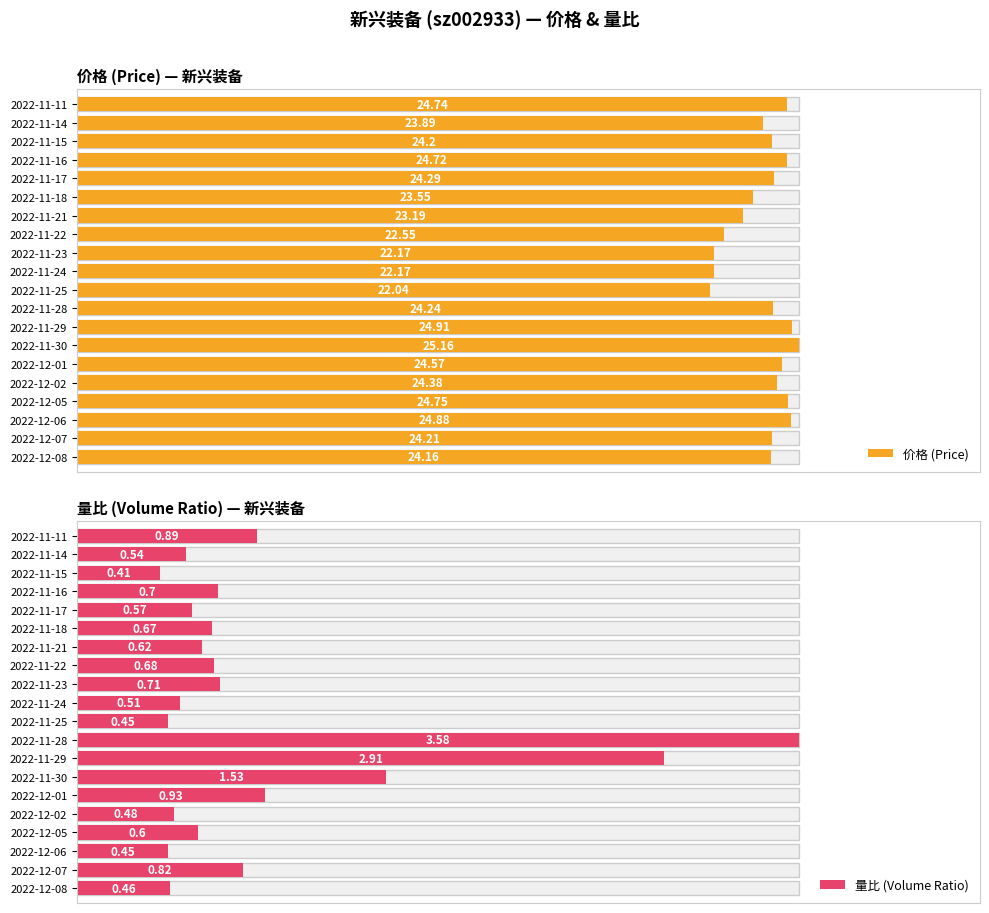

Reading left to right, what are all the values shown in this chart?

价格: 2022-12-08=24.2	2022-12-07=24.2	2022-12-06=24.9	2022-12-05=24.8	2022-12-02=24.4	2022-12-01=24.6	2022-11-30=25.2	2022-11-29=24.9	2022-11-28=24.2	2022-11-25=22.0	2022-11-24=22.2	2022-11-23=22.2	2022-11-22=22.6	2022-11-21=23.2	2022-11-18=23.6	2022-11-17=24.3	2022-11-16=24.7	2022-11-15=24.2	2022-11-14=23.9	2022-11-11=24.7
量比: 2022-12-08=0.5	2022-12-07=0.8	2022-12-06=0.5	2022-12-05=0.6	2022-12-02=0.5	2022-12-01=0.9	2022-11-30=1.5	2022-11-29=2.9	2022-11-28=3.6	2022-11-25=0.5	2022-11-24=0.5	2022-11-23=0.7	2022-11-22=0.7	2022-11-21=0.6	2022-11-18=0.7	2022-11-17=0.6	2022-11-16=0.7	2022-11-15=0.4	2022-11-14=0.5	2022-11-11=0.9